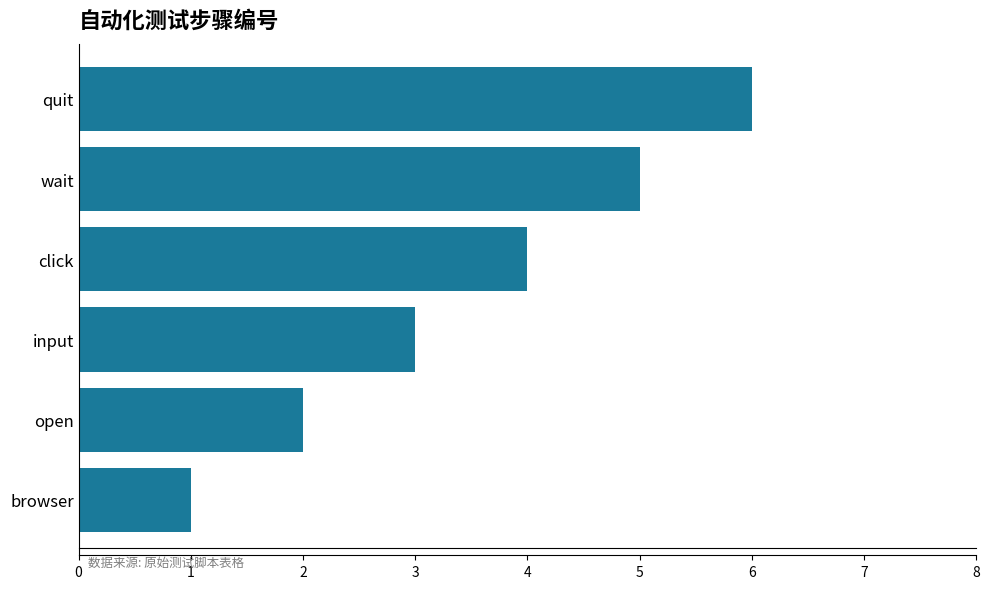

How many categories are shown in the chart?

6